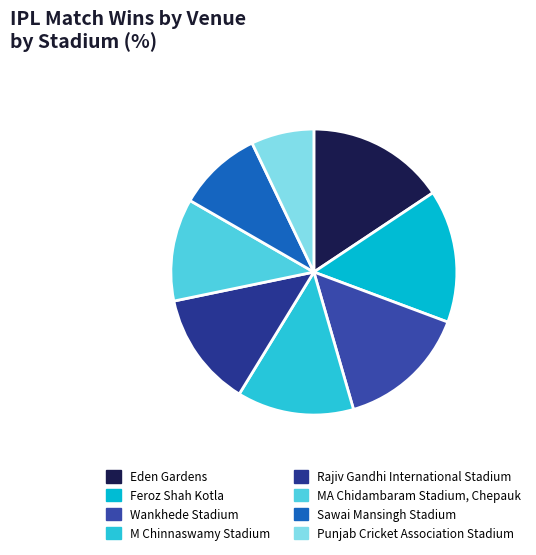

Combined, do Feroz Shah Kotla and Punjab Cricket Association Stadium account for over 50%?

No